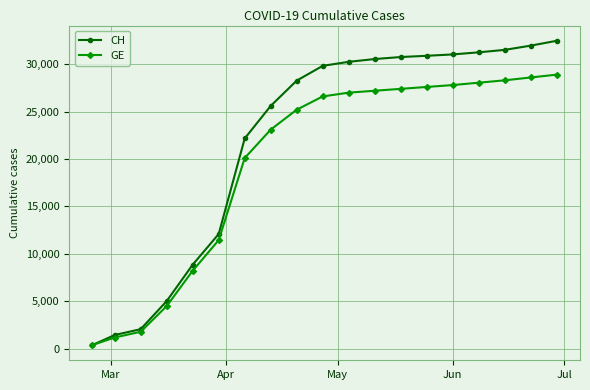

How many data points in CH are less than 29826?

9